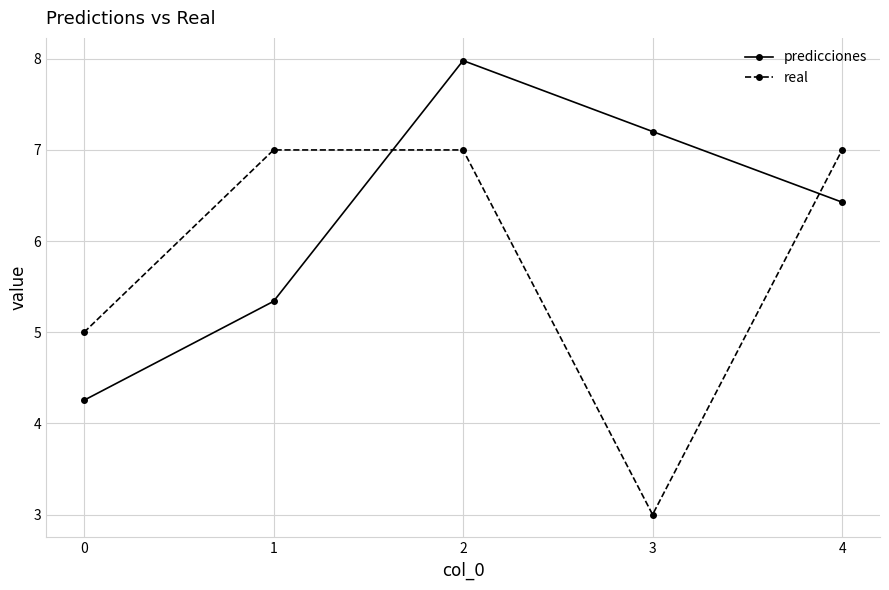

The predicciones series shows 6.4 at 4. True or false?

True